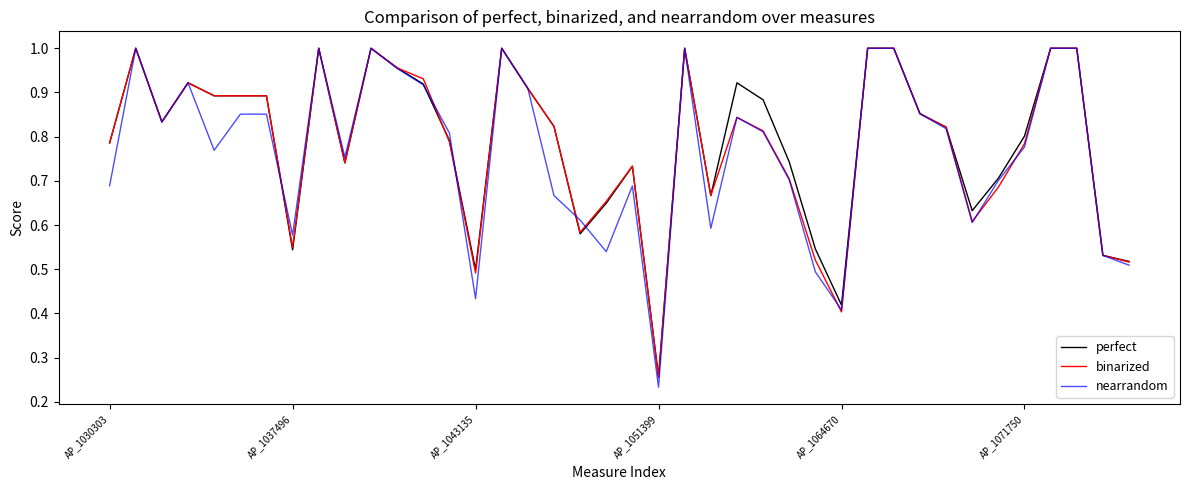

Does the chart display data point markers on the line(s)?

No